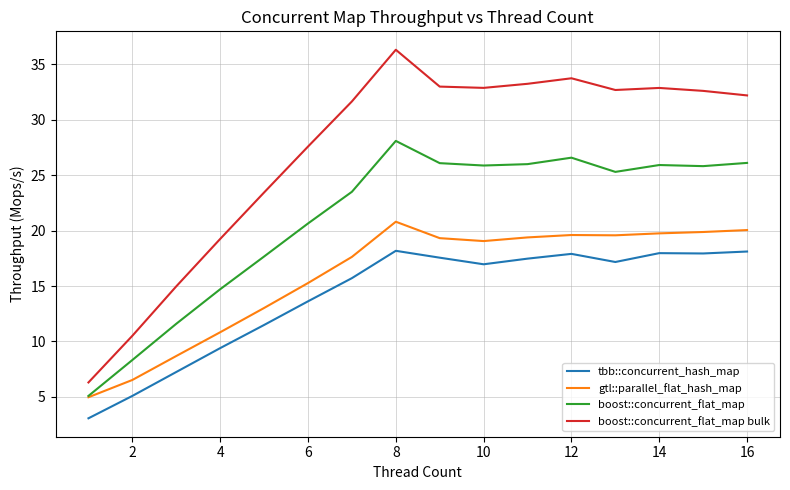

Which series has the widest spread of values?

boost::concurrent_flat_map bulk